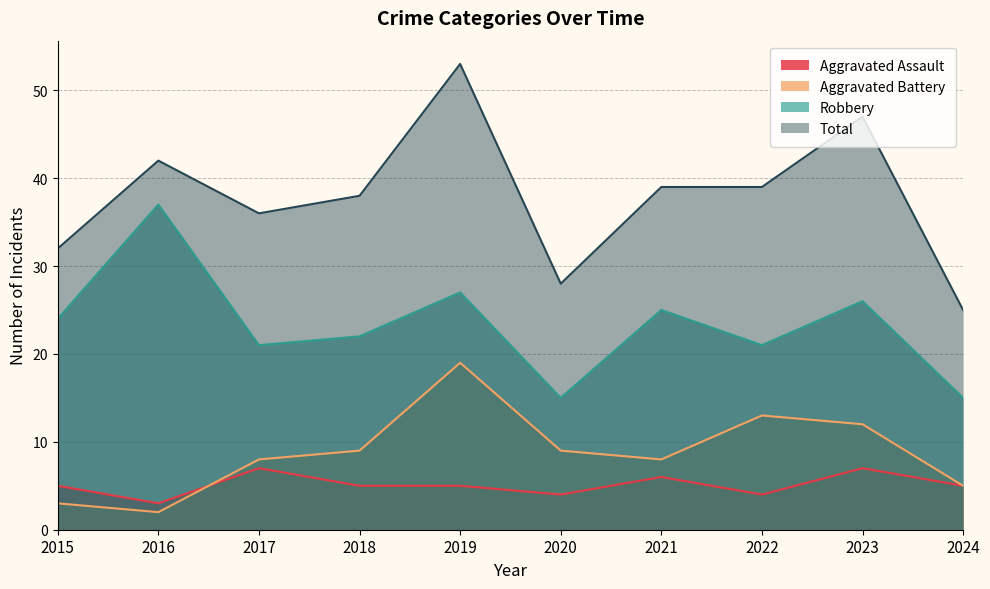

Rank the series at 2022 from highest to lowest value.

Total, Robbery, Aggravated Battery, Aggravated Assault